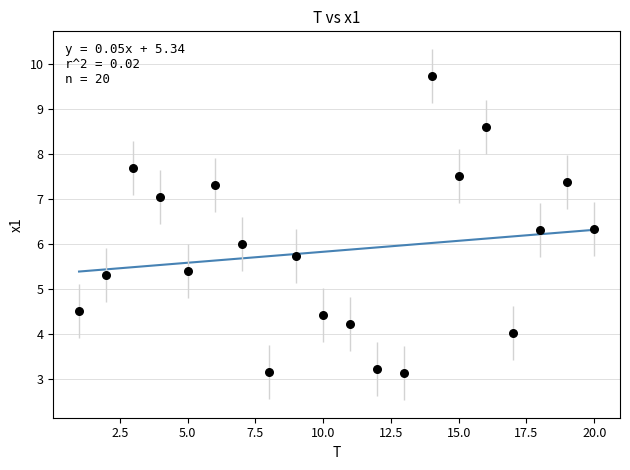

What is the range of Y values (max minus min)?

6.6